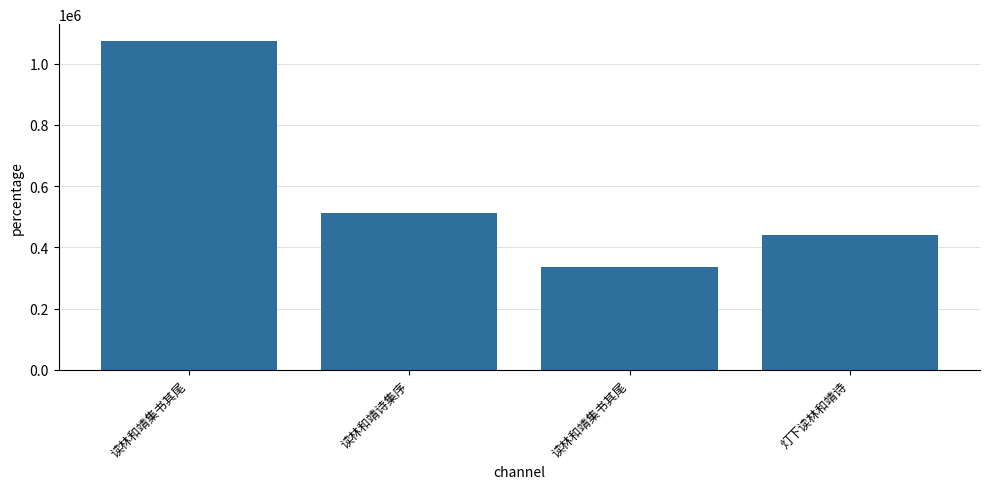

What is the smallest value displayed?

336463